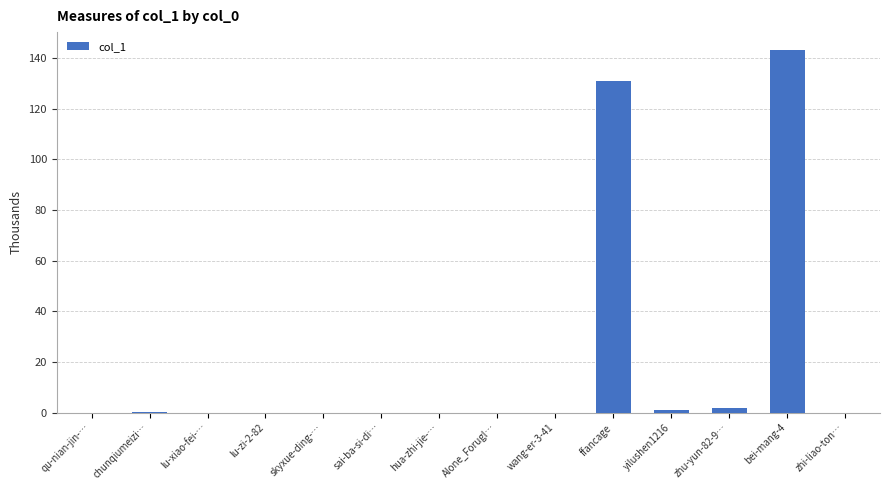

The value at sai-ba-si-di… is 0.0. True or false?

True